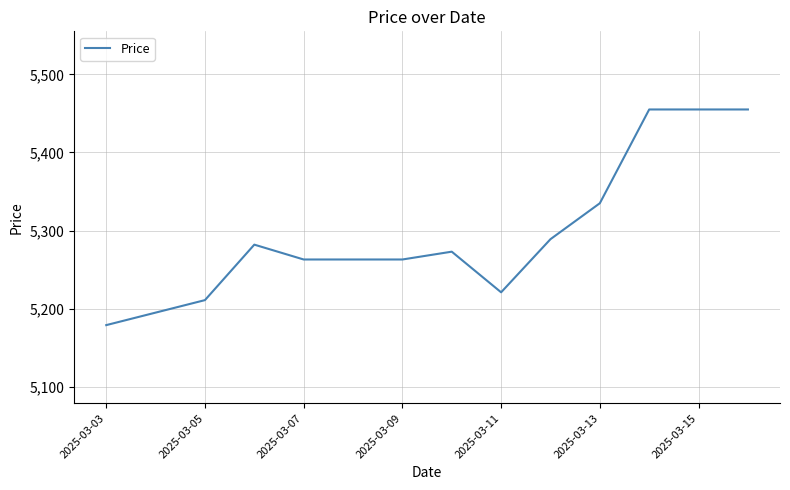

What is the difference between the maximum and minimum values?

276